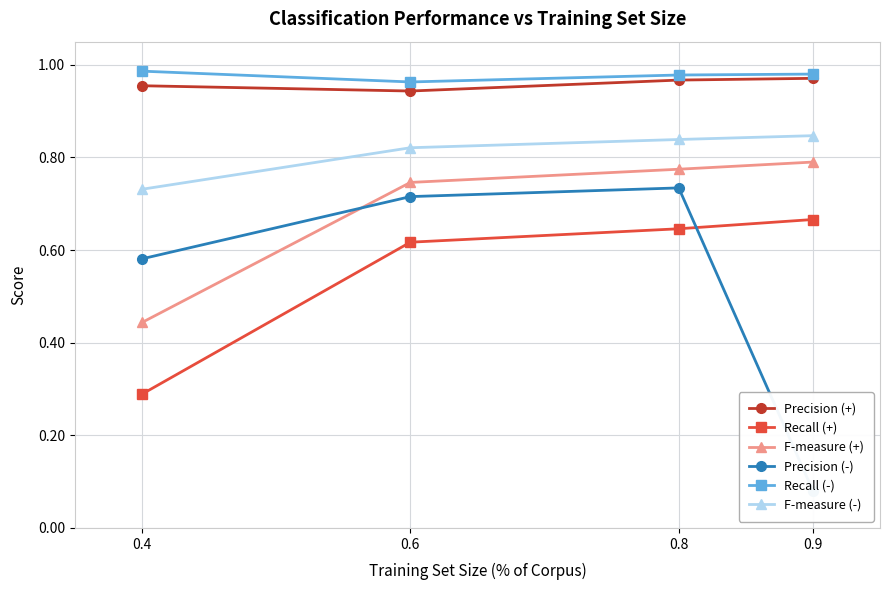

What is the sum of all Precision (+) values?

3.8